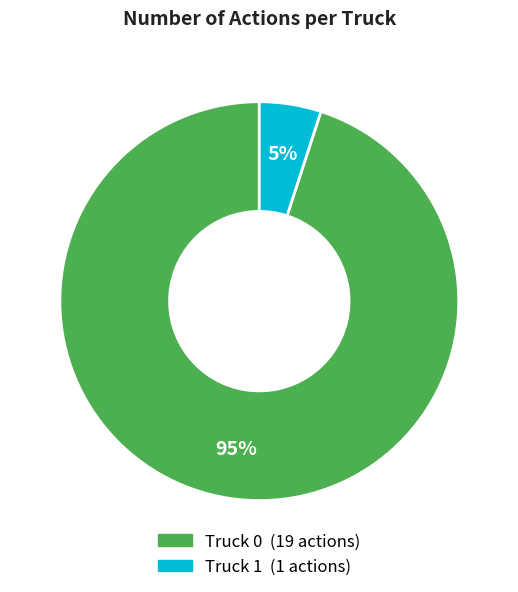

Rank the categories by value from highest to lowest.

Truck 0, Truck 1